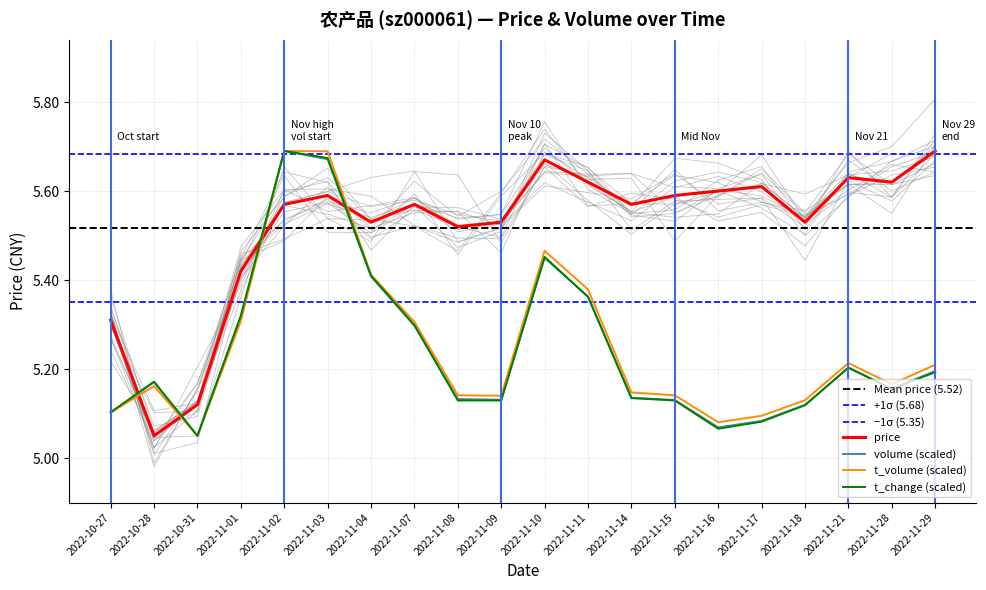

How many intersections are there between volume and price?

4